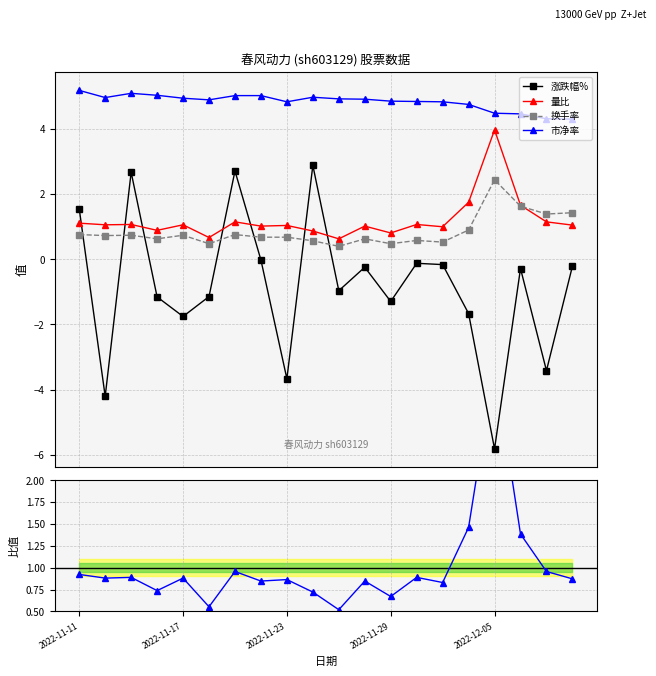

Which series has the largest total across all categories?

市净率